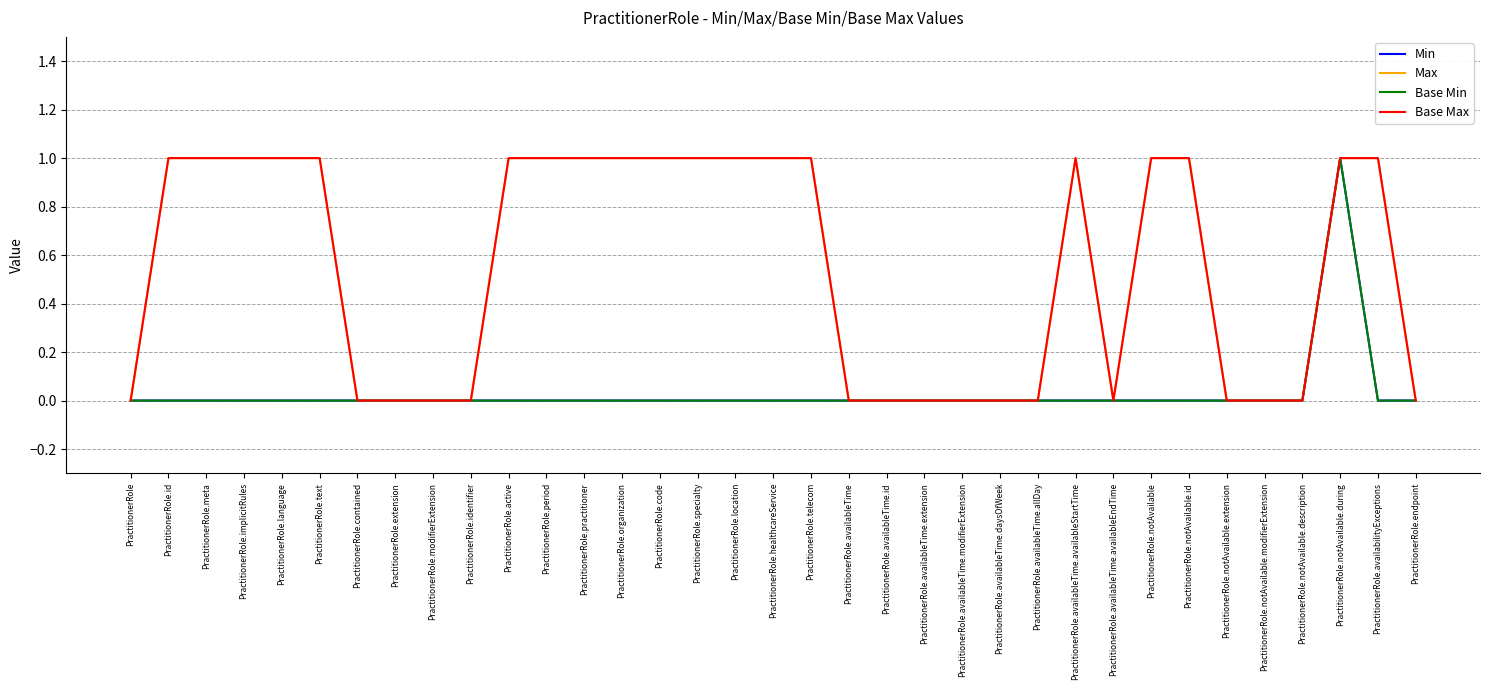

Count the Base Max values in the range 0 to 1.

35